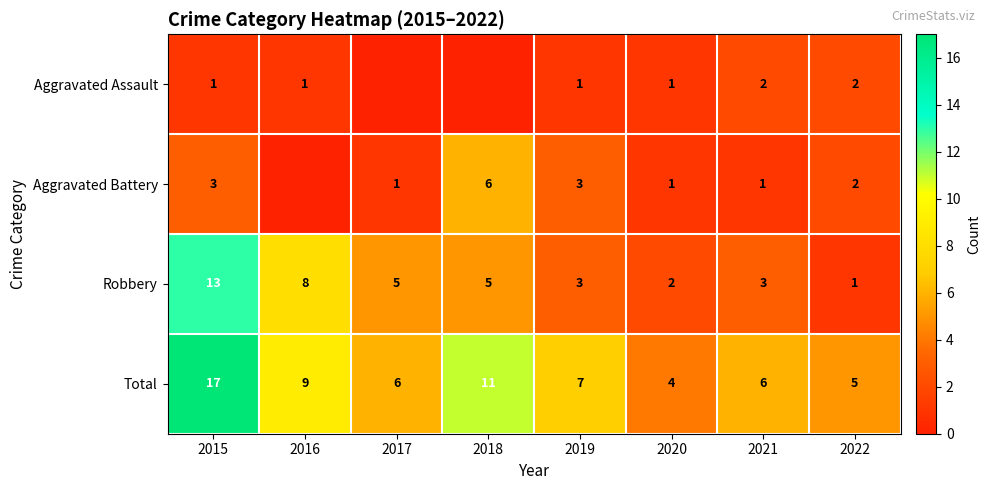

The Robbery series shows 2 at 2020. True or false?

True